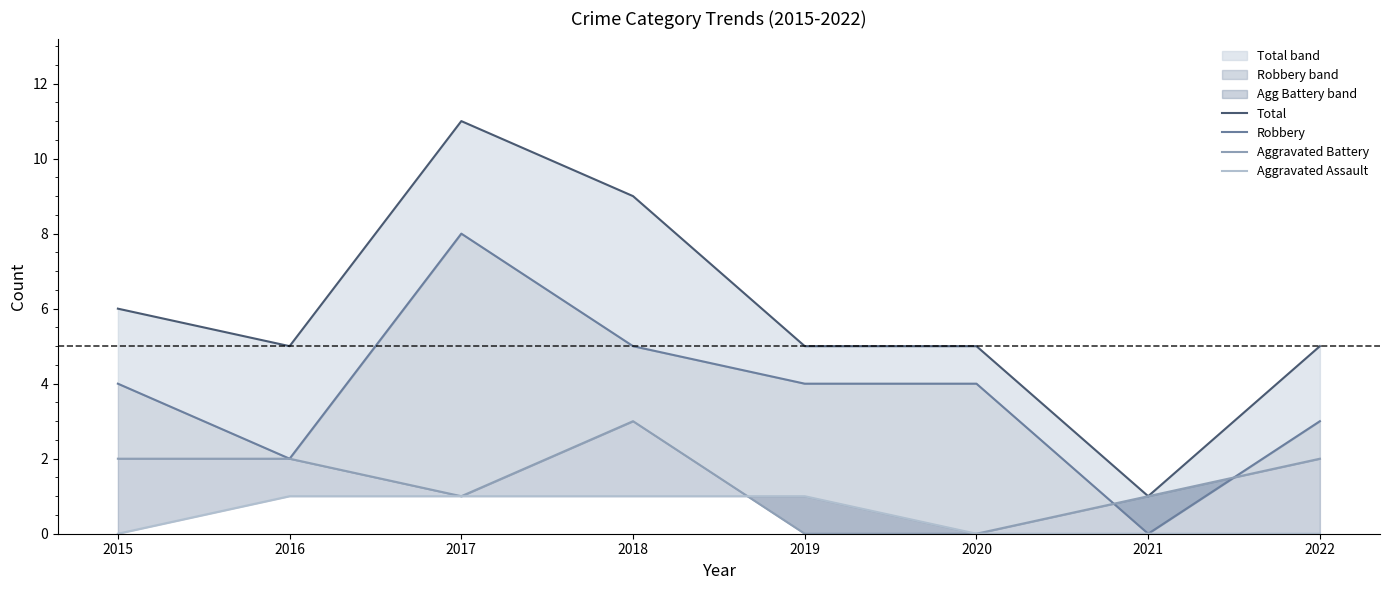

Rank the series by their maximum value, from highest to lowest.

Total, Robbery, Aggravated Battery, Aggravated Assault